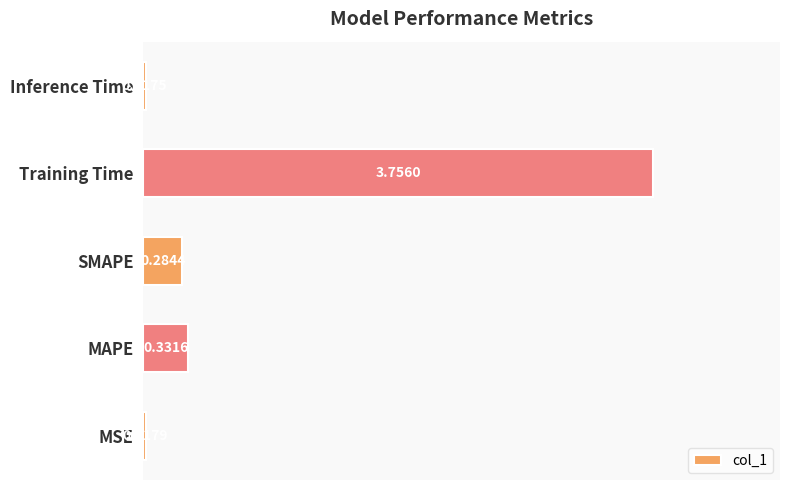

Rank the categories by value from lowest to highest.

Inference Time, MSE, SMAPE, MAPE, Training Time